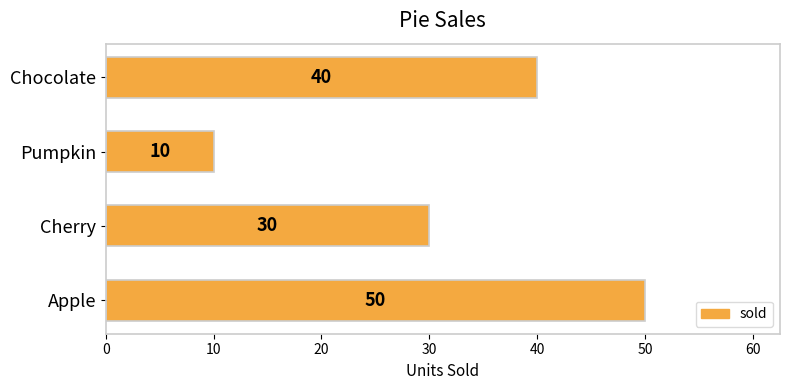

How many bars are there in total?

4